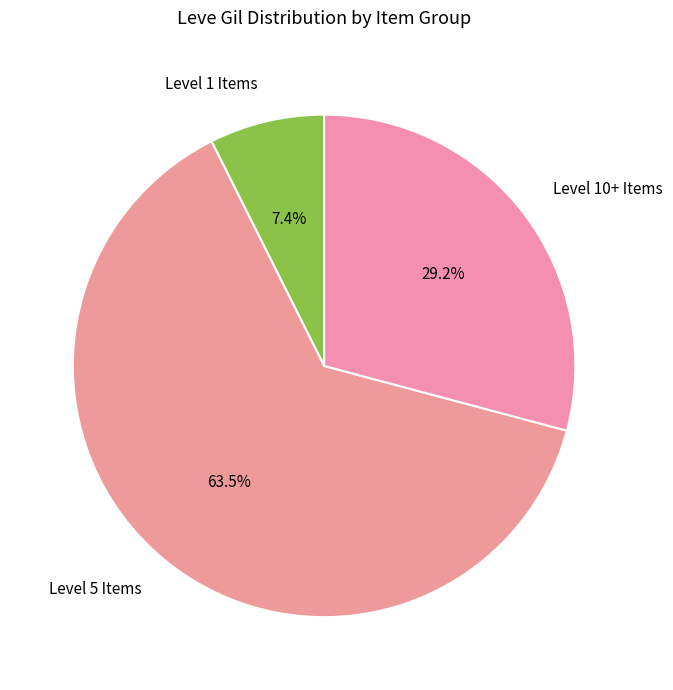

Does Level 1 Items account for over 50% of the chart?

No